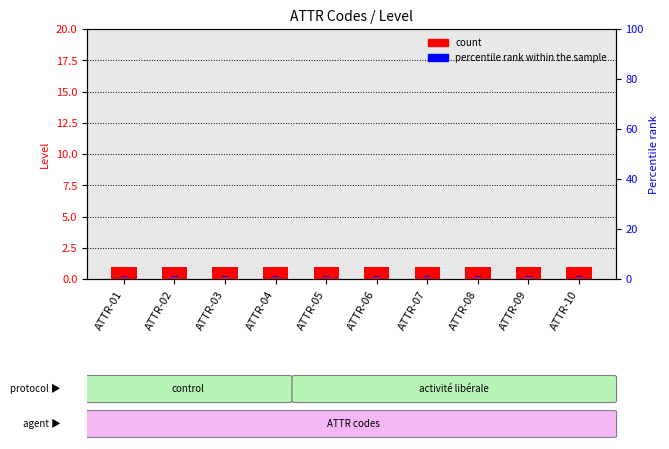

What are all the series names shown in the legend?

count, percentile rank within the sample